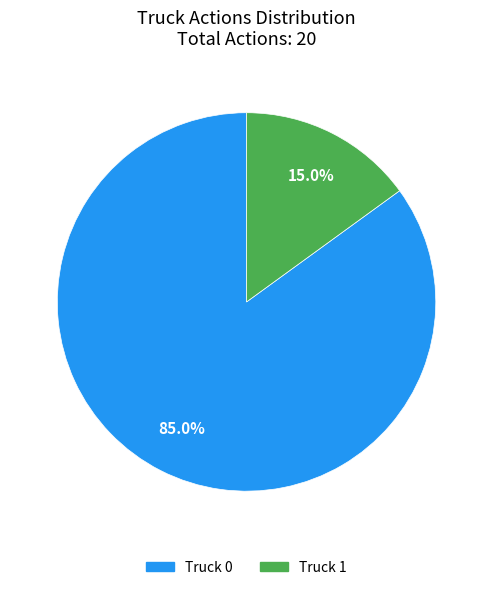

How many segments does this pie chart have?

2